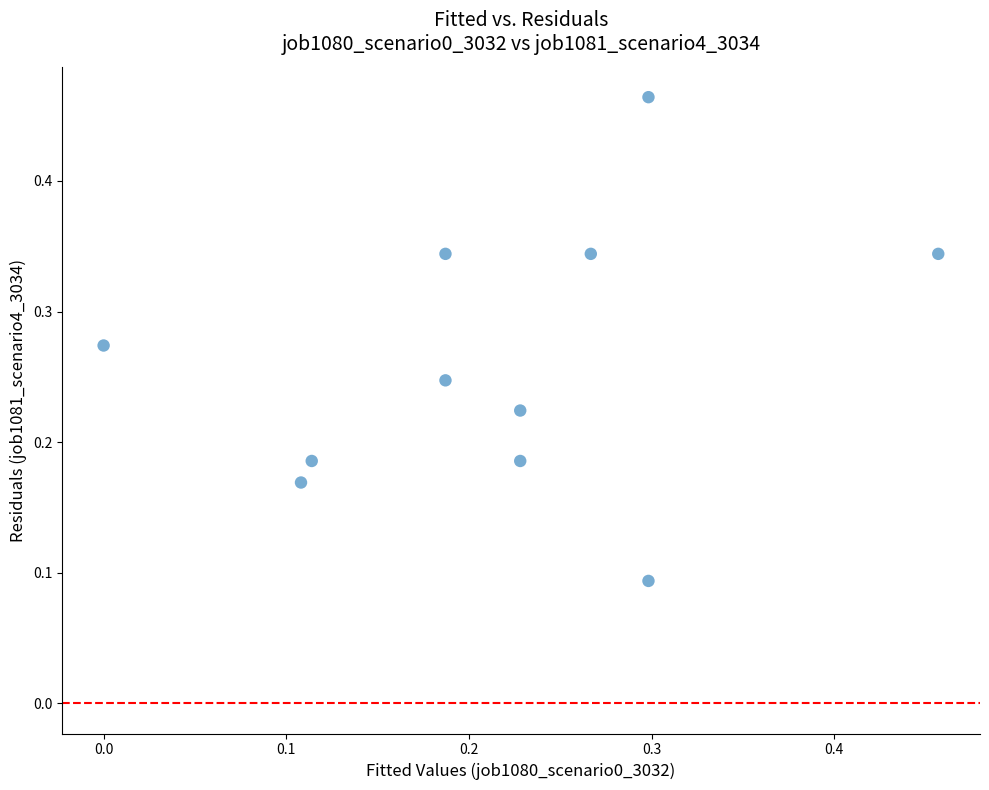

What is the range of Y values (max minus min)?

0.4